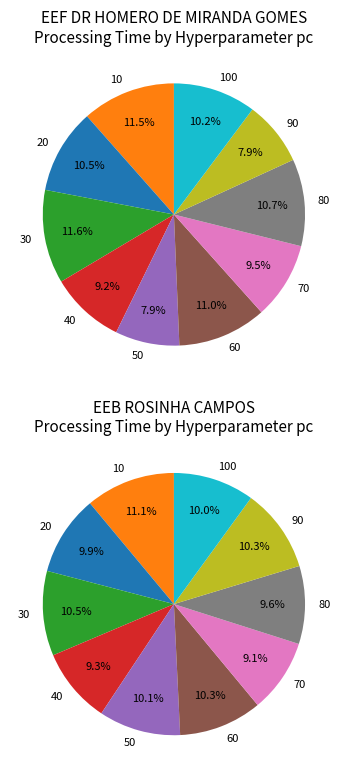

Which has a higher value, 20 or 10?

10